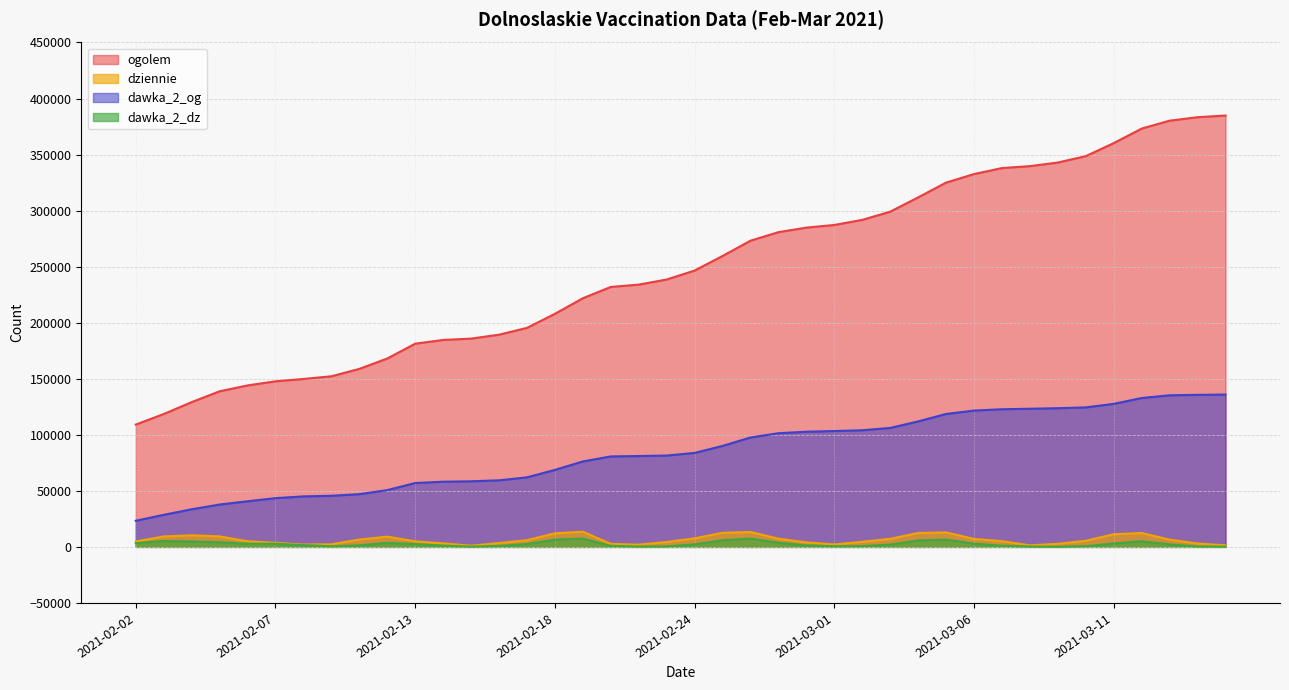

True or false: dawka_2_og and ogolem intersect in this chart.

False